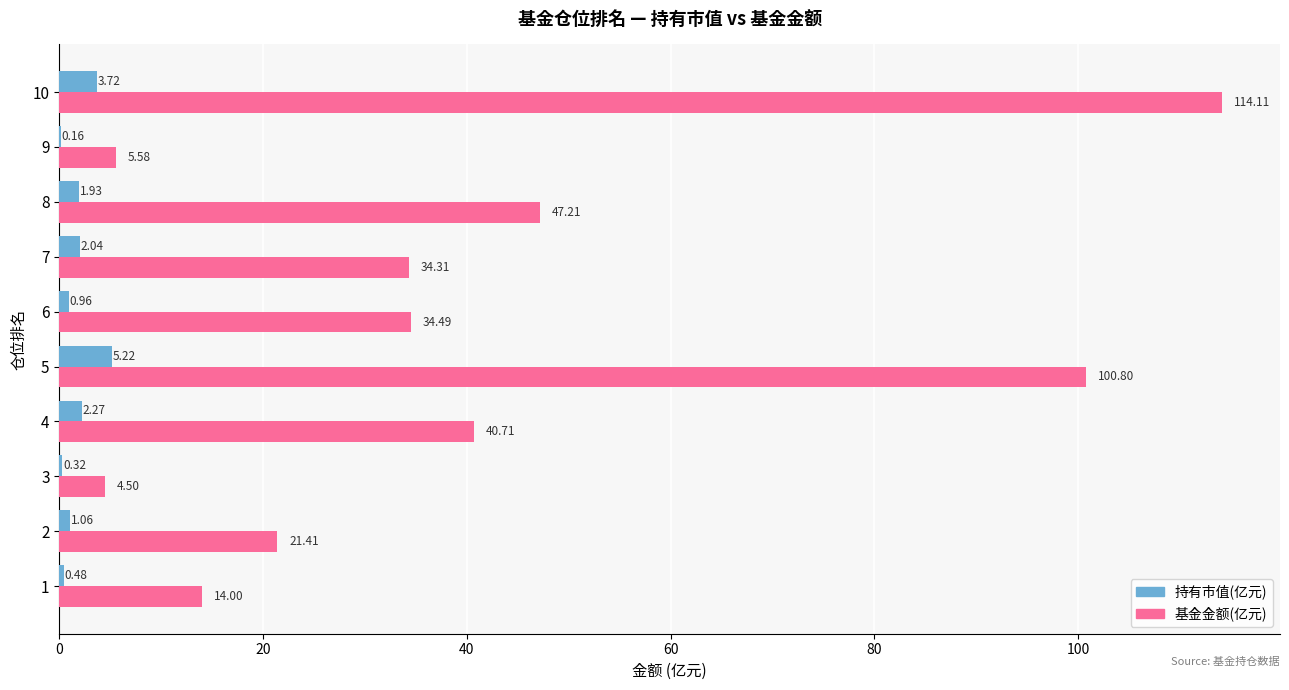

At which category is the sum across all series the highest?

10